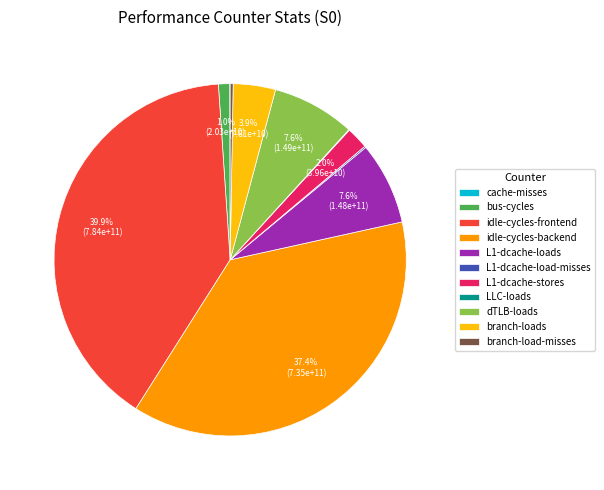

To the nearest percent, what portion does L1-dcache-stores represent?

2%